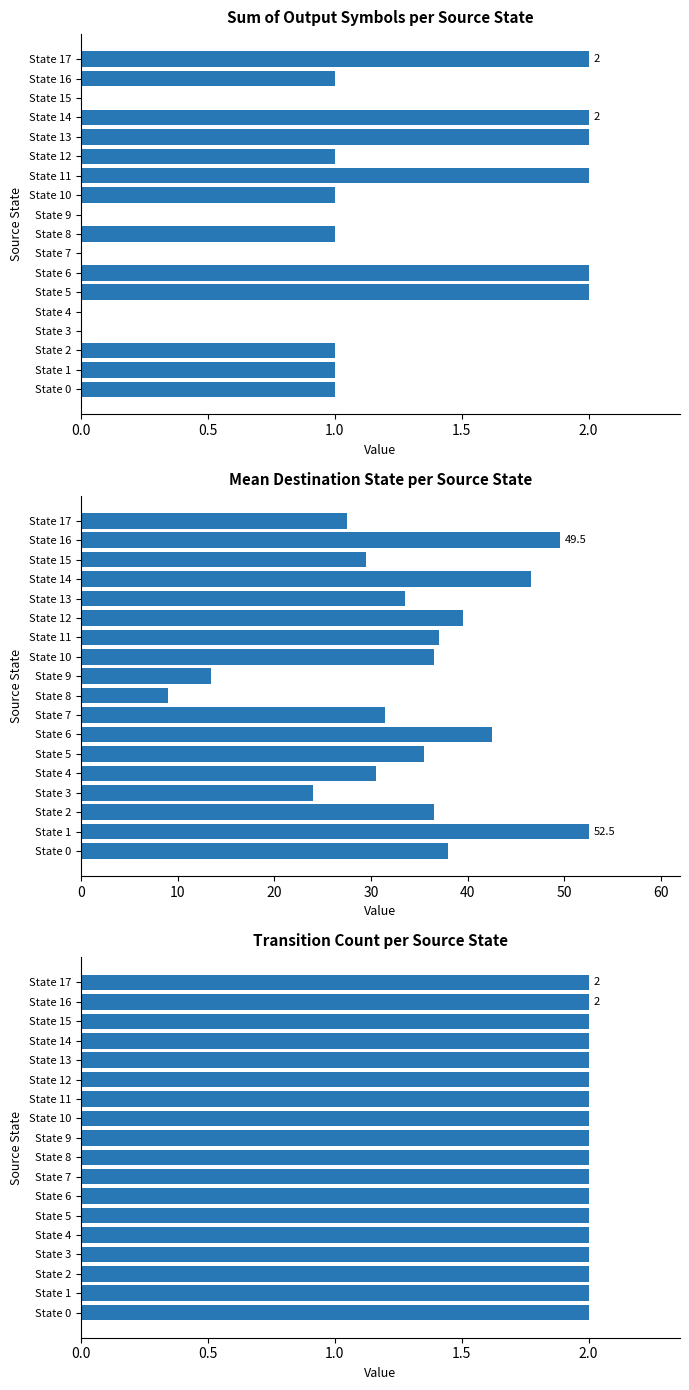

Is it true that Destination State (mean per source state) equals 56.6 at State 5?

False